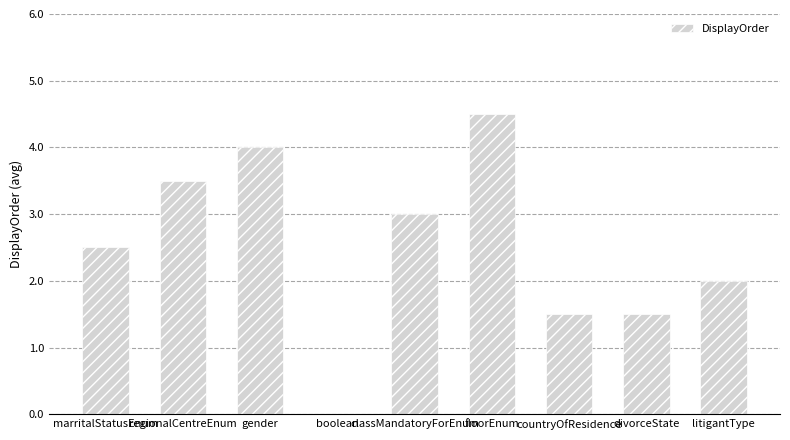

How many positive values are there?

8